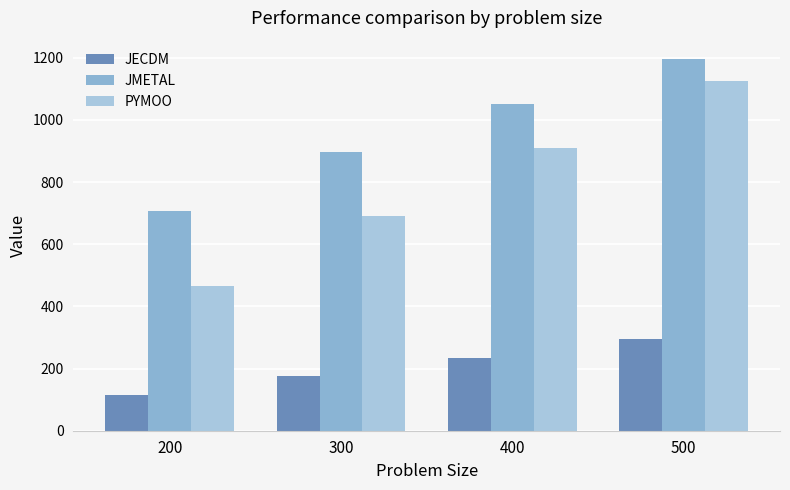

What is the maximum value for JECDM?

293.7